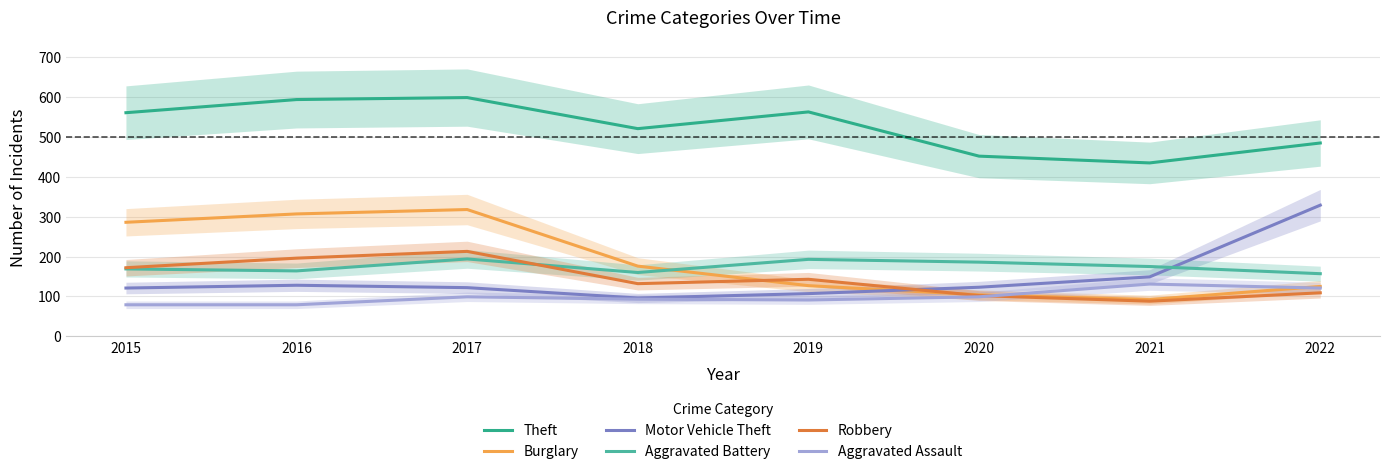

Which series has the largest range (max minus min)?

Motor Vehicle Theft